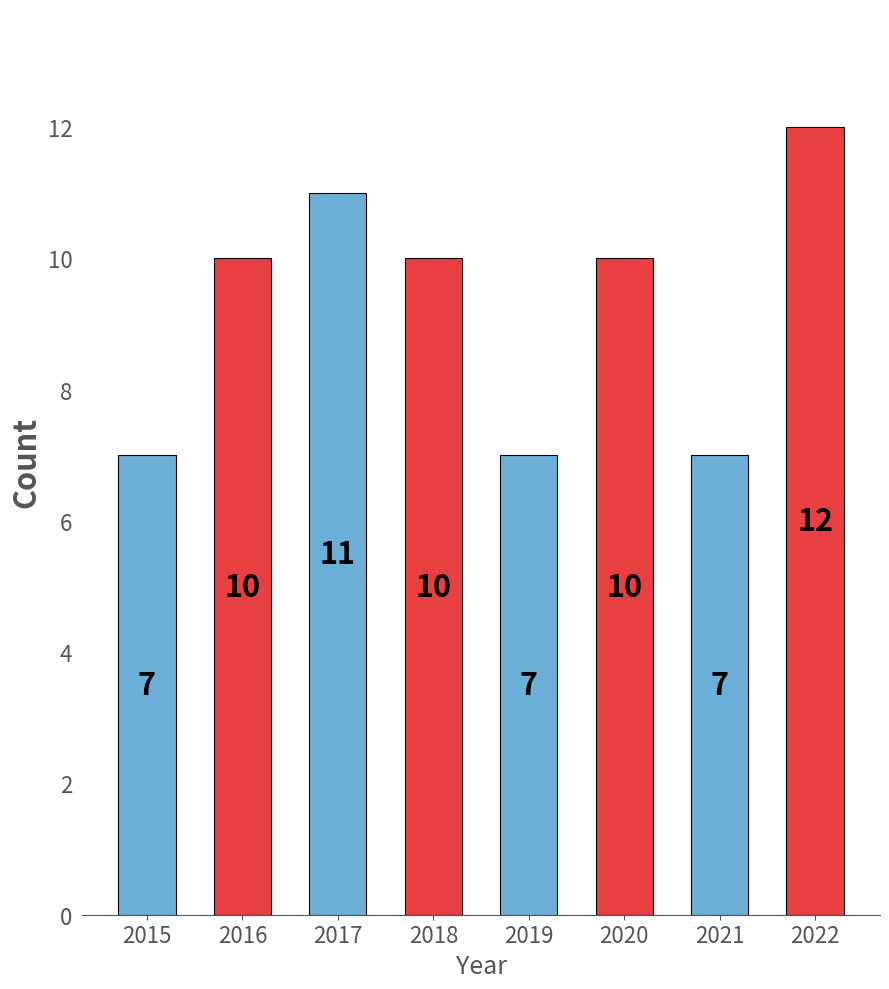

Which category has the highest value across all series?

2022